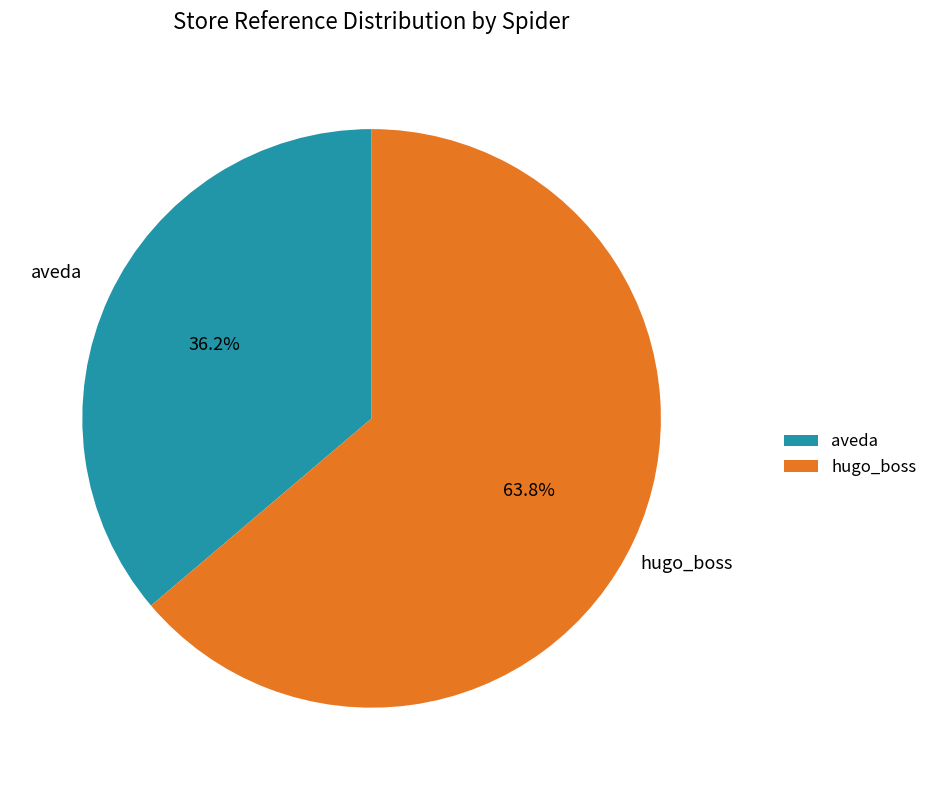

To the nearest percent, what portion does aveda represent?

36%